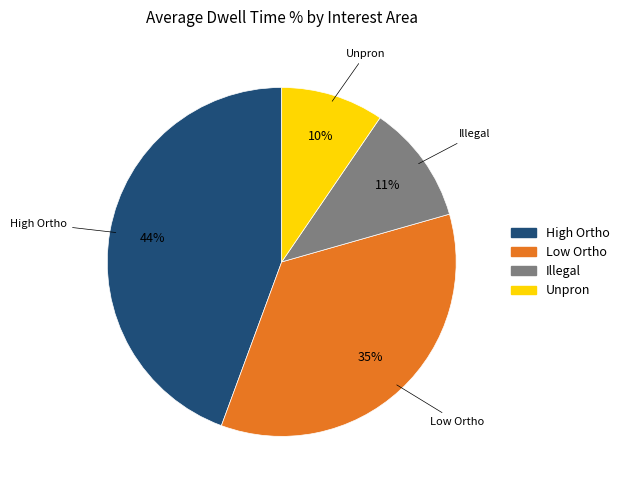

Does any single category account for the majority?

No